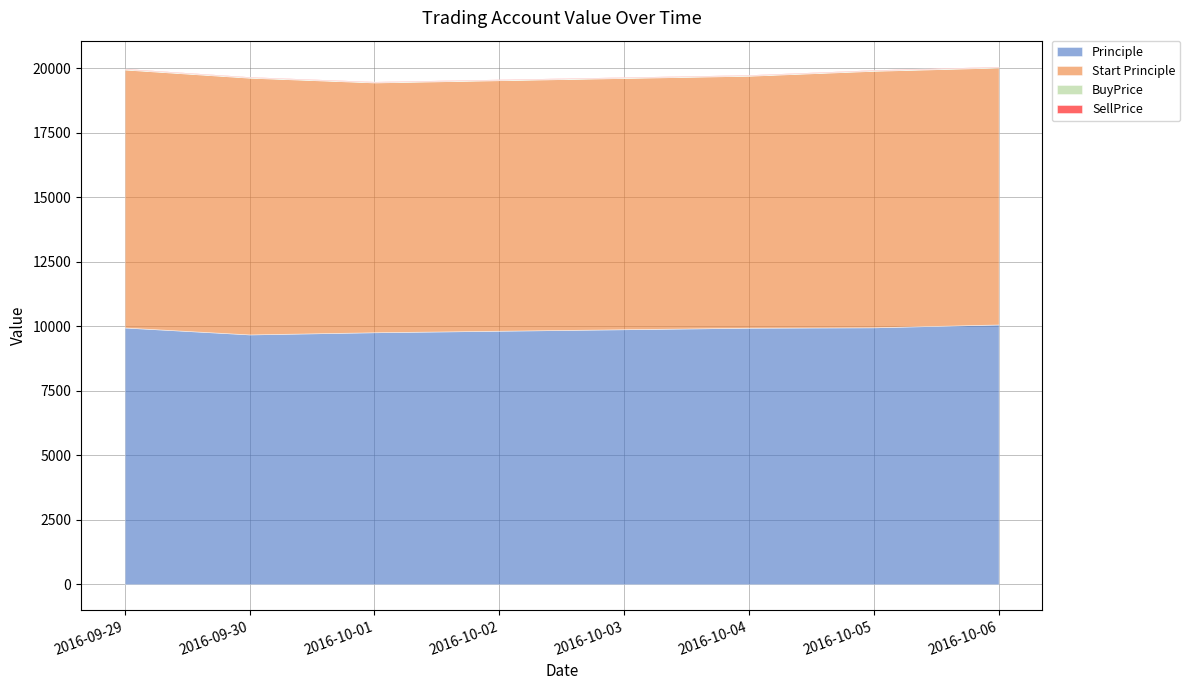

The value of Principle at 2016-09-30 is 2545.9. True or false?

False